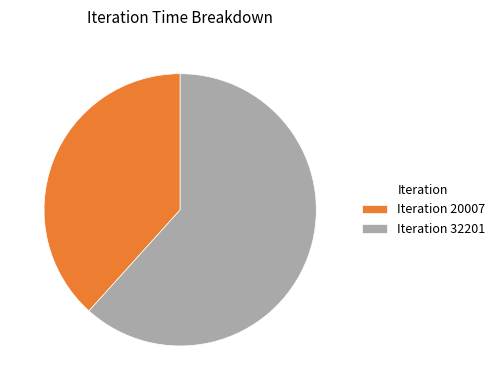

Approximately how many times larger is the value at Iteration 20007 compared to Iteration 32201?

0.6